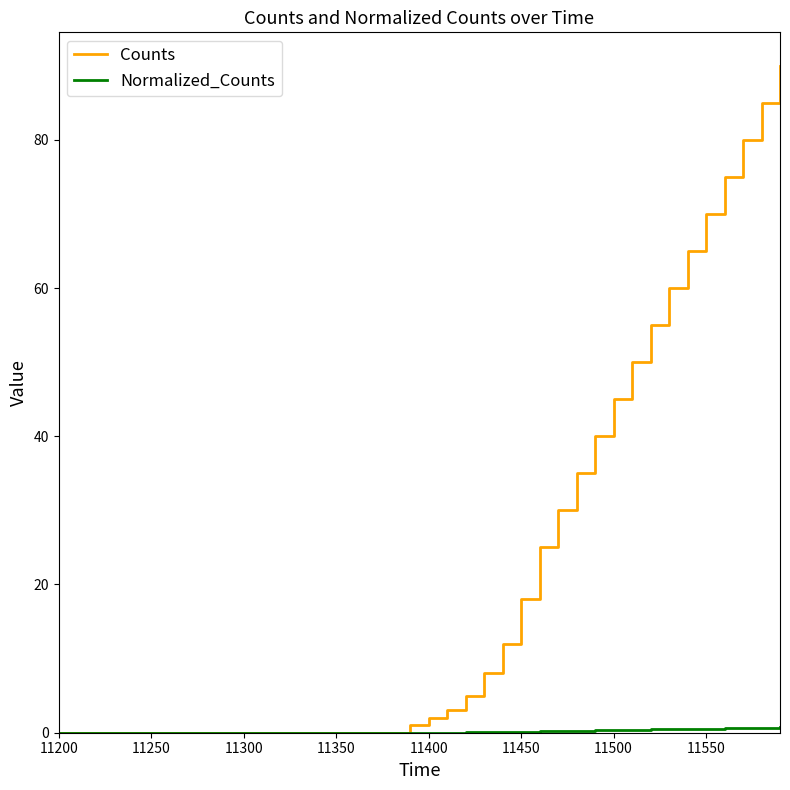

Does the chart display data point markers on the line(s)?

No